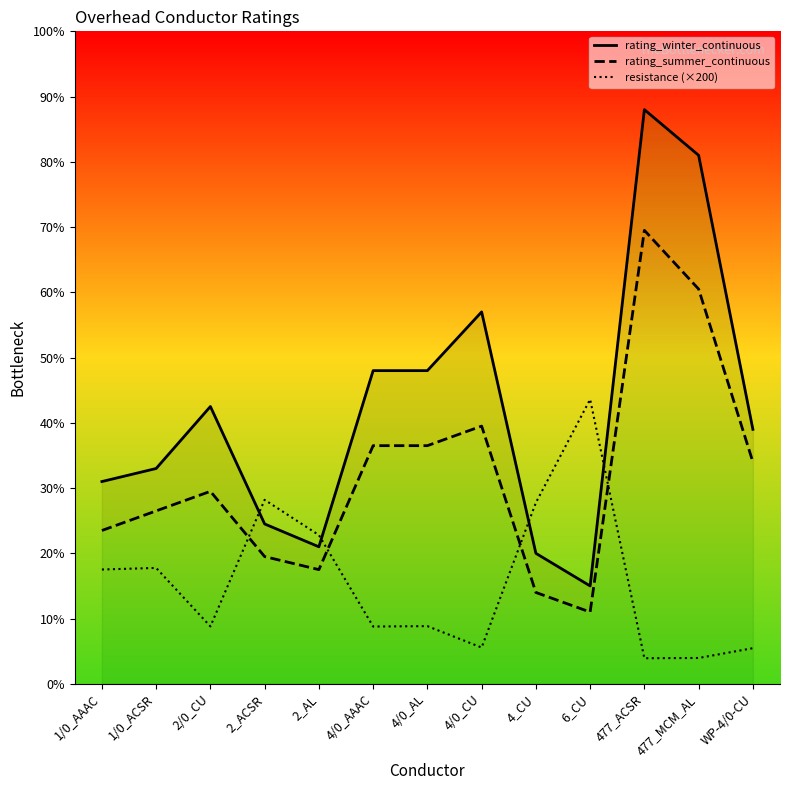

What position from the left is 4/0_AAAC?

6